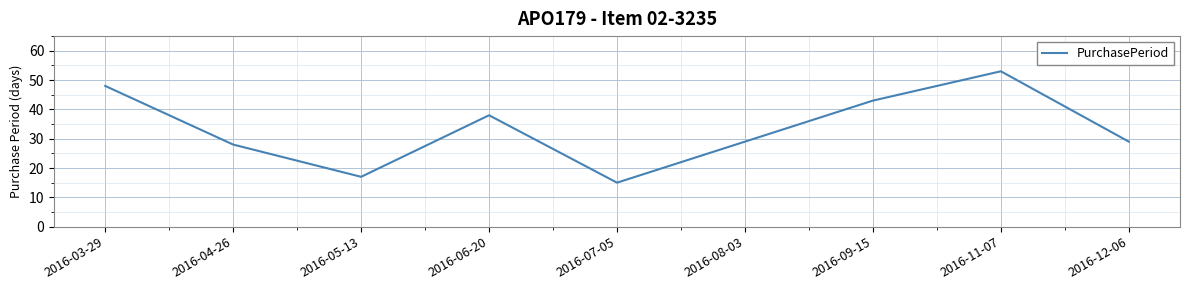

What position from the left is 2016-09-15?

7